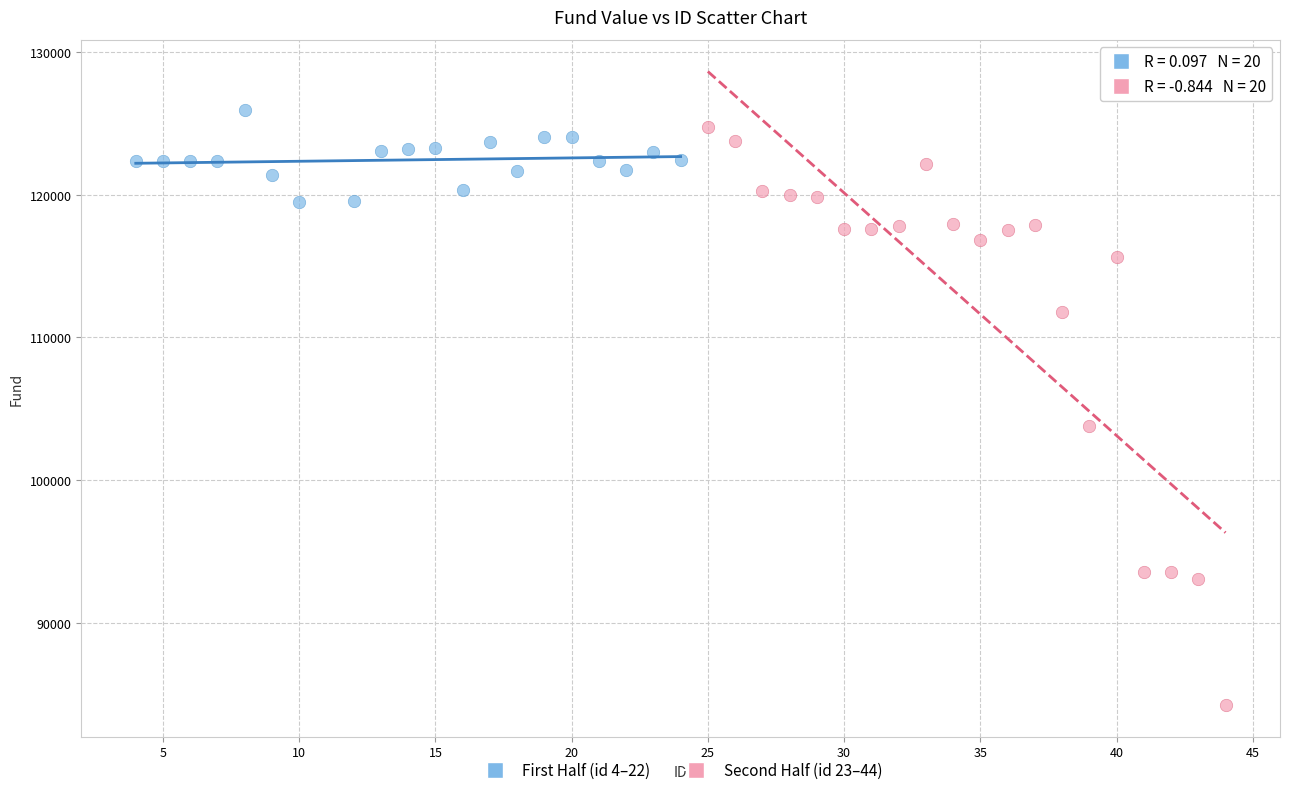

Which series reaches the minimum Y coordinate?

Second Half (id 23–44)